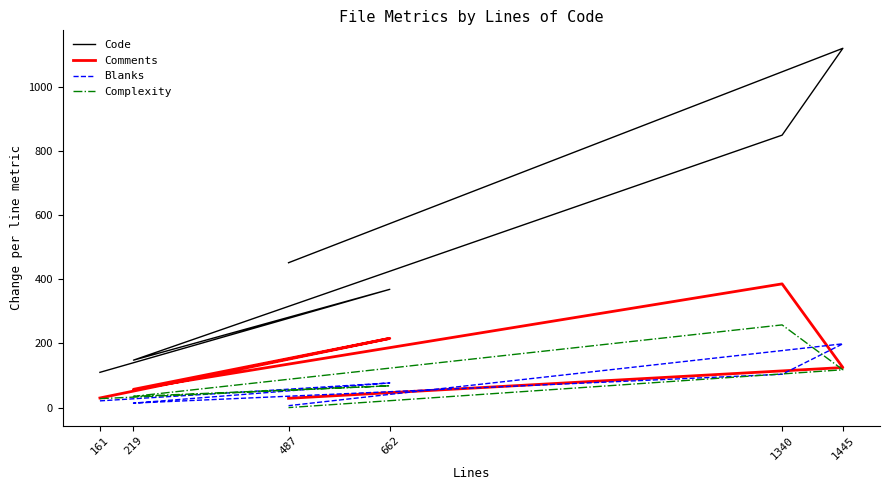

What is the total value across all series at 1340?

1598